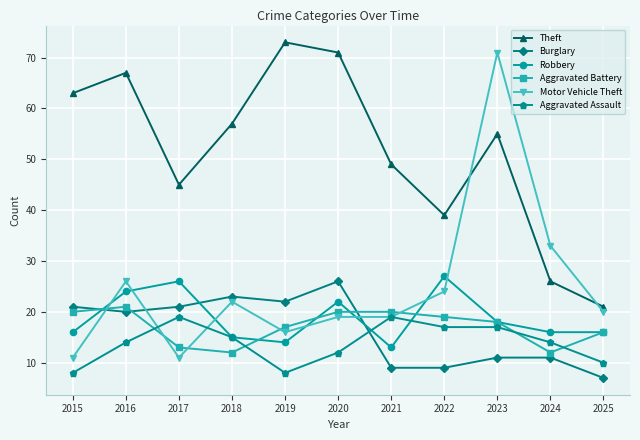

The Burglary series shows 11 at 2023. True or false?

True